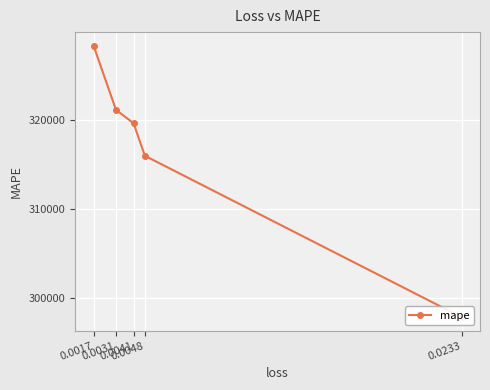

What is the smallest value displayed?

297864.9